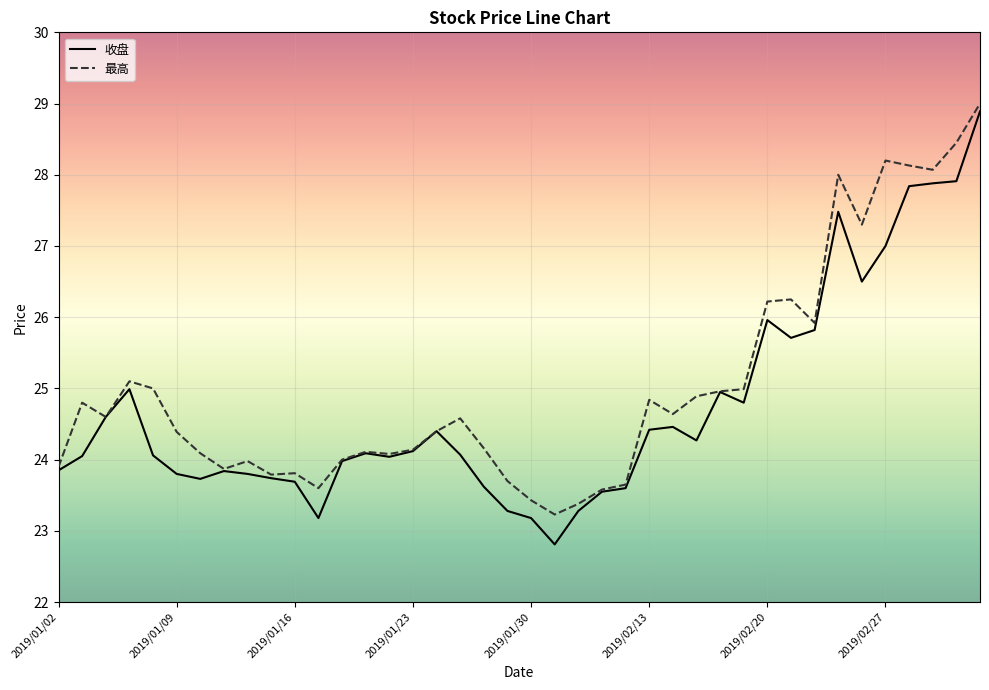

Which series has the largest range (max minus min)?

收盘